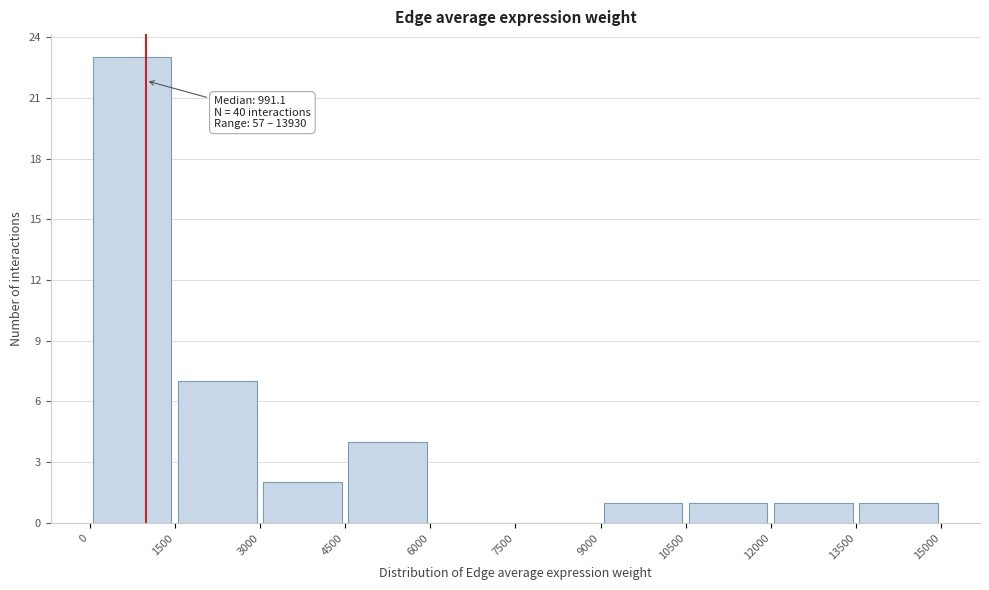

Over which range of the x-axis is the bar tallest?

0 to 1500